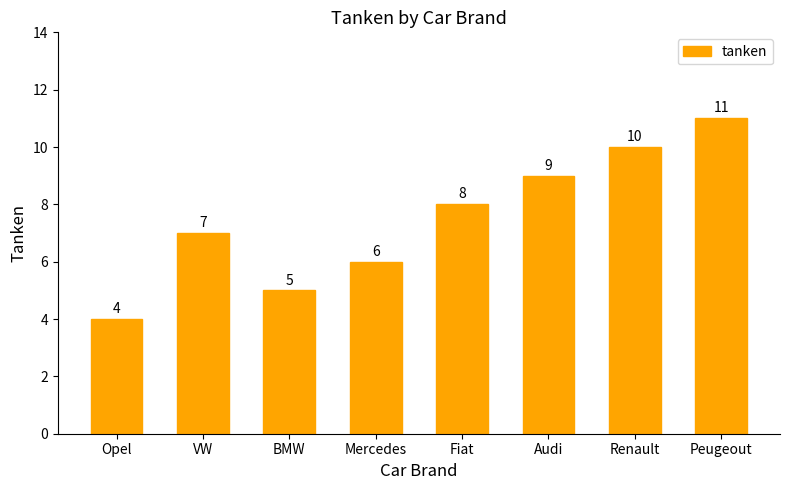

What is the approximate value at BMW?

5